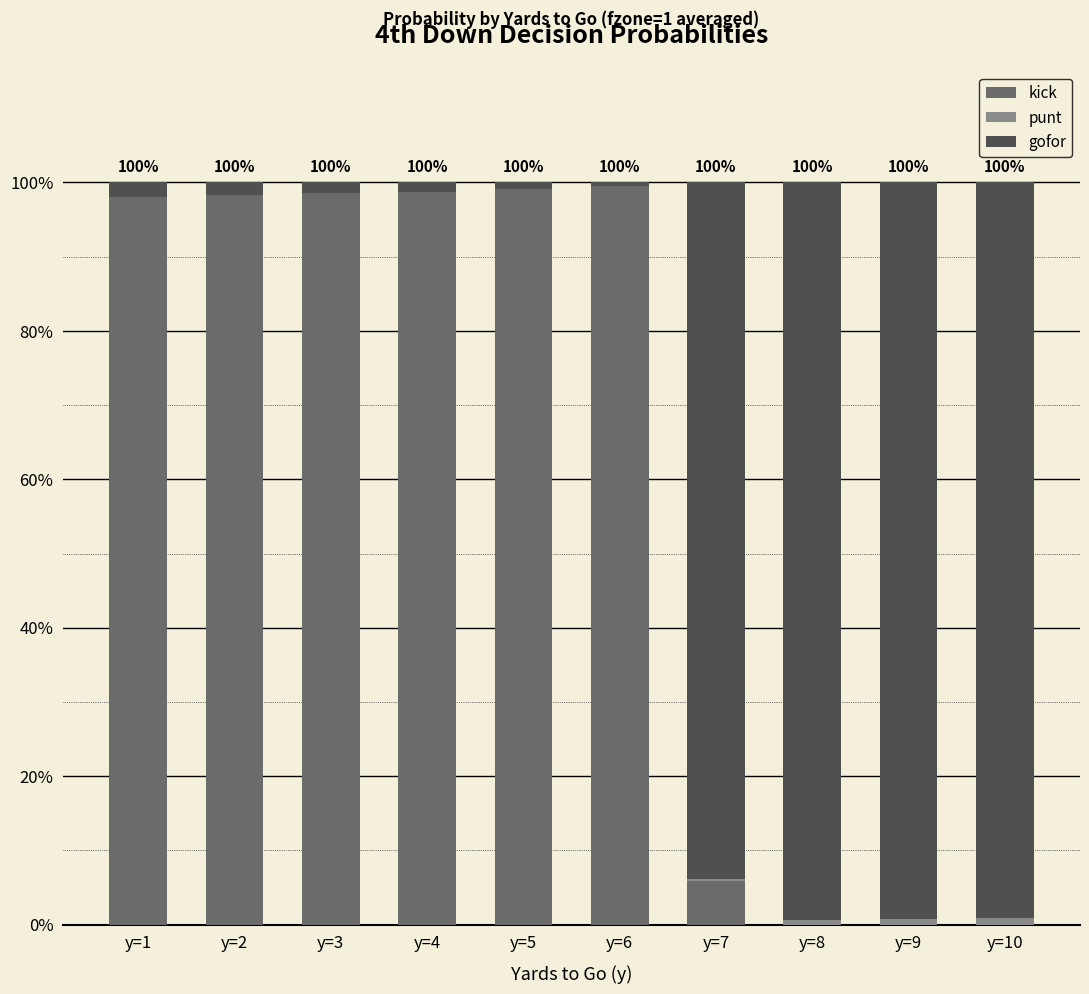

What is the total value across all series at y=5?

1.0